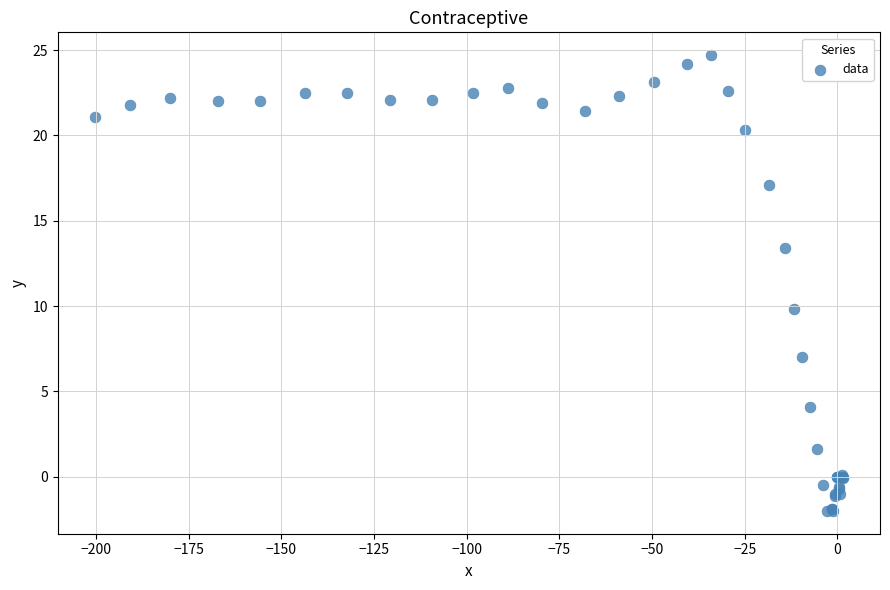

What Y value in the scatter plot is closest to 11?

9.8